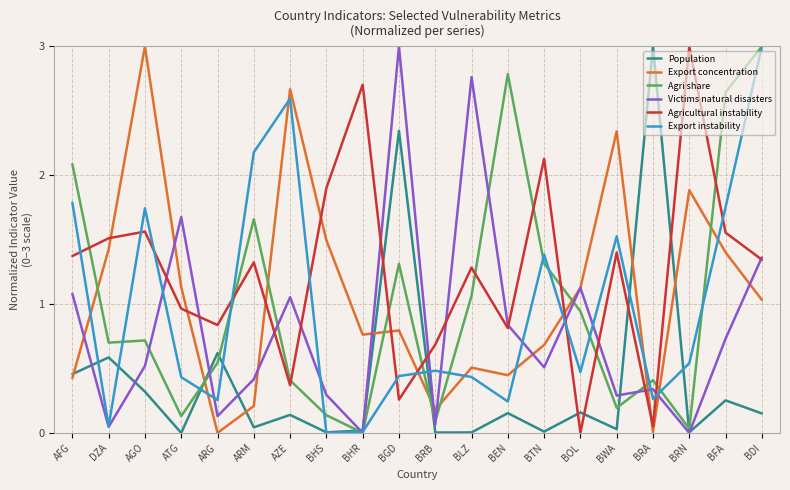

Where is Export instability nearest to the value 1?

BTN